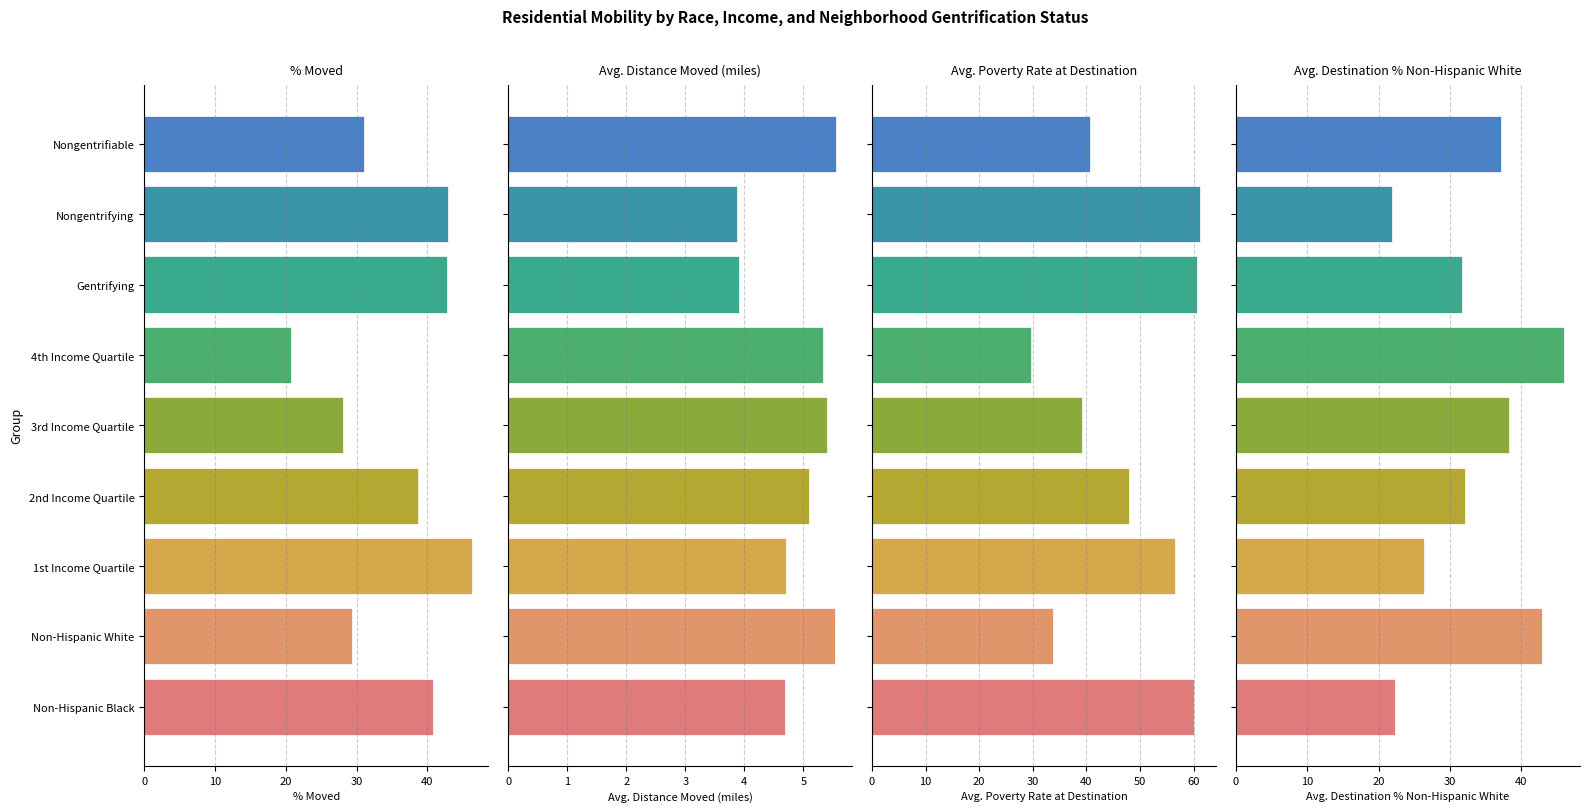

What is the average value of the % Moved series?

35.6